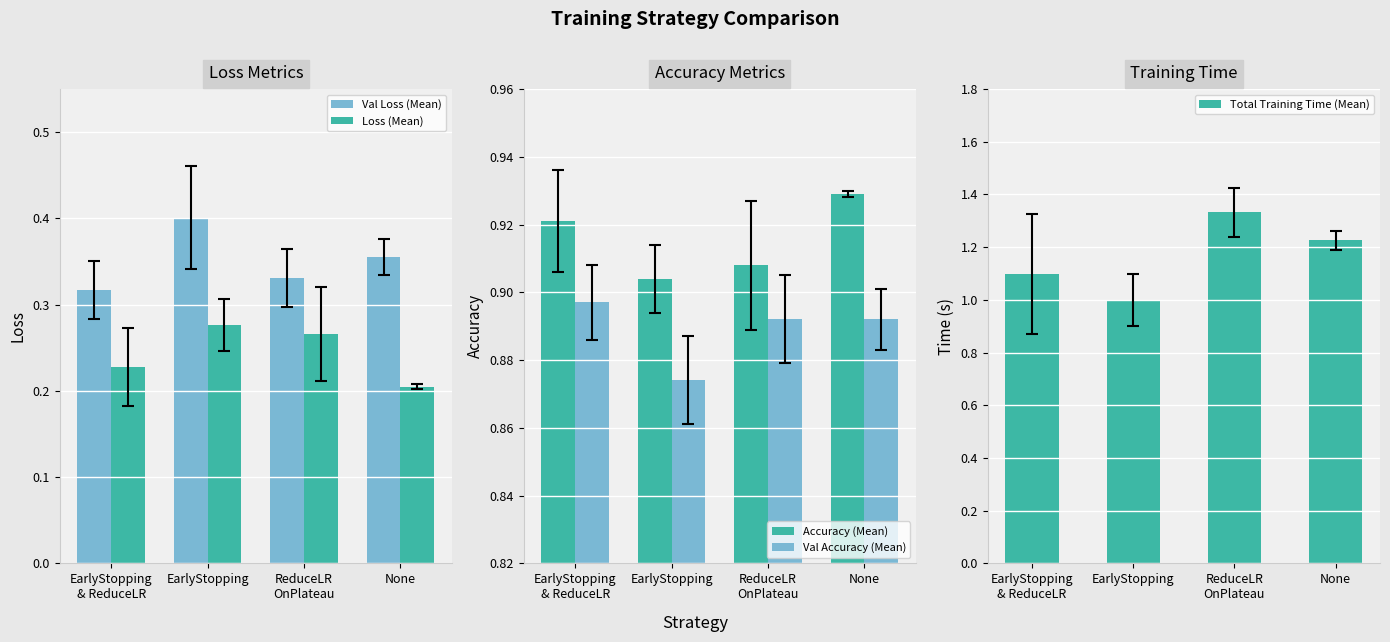

At which label is Total Training Time (Mean) closest to 1?

EarlyStopping